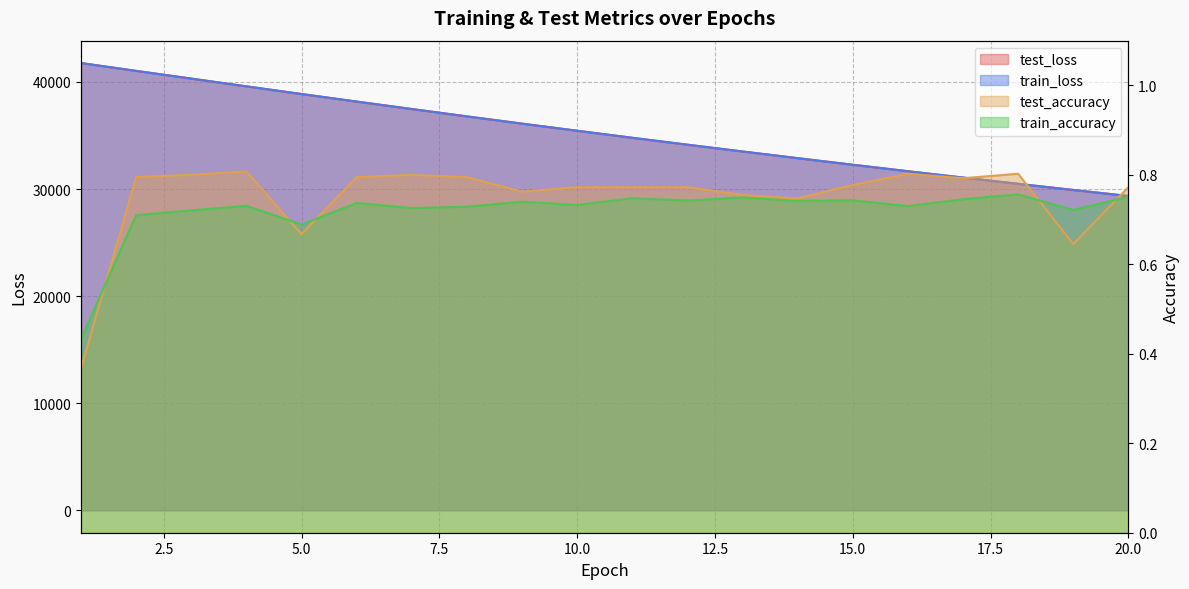

Reading left to right, what are all the values shown in this chart?

test_loss: 41764.2	41030.5	40310.6	39587.0	38871.5	38166.3	37470.9	36783.5	36107.4	35442.1	34786.7	34141.8	33507.0	32882.9	32268.5	31665.4	31071.0	30487.1	29913.7	29349.7
train_loss: 41761.6	41032.0	40312.7	39588.1	38871.6	38167.0	37471.9	36783.8	36107.5	35442.4	34786.8	34142.0	33507.1	32883.0	32268.6	31665.8	31071.2	30487.1	29913.4	29349.8
test_accuracy: 0.4	0.8	0.8	0.8	0.7	0.8	0.8	0.8	0.8	0.8	0.8	0.8	0.8	0.7	0.8	0.8	0.8	0.8	0.6	0.8
train_accuracy: 0.4	0.7	0.7	0.7	0.7	0.7	0.7	0.7	0.7	0.7	0.7	0.7	0.7	0.7	0.7	0.7	0.7	0.8	0.7	0.8